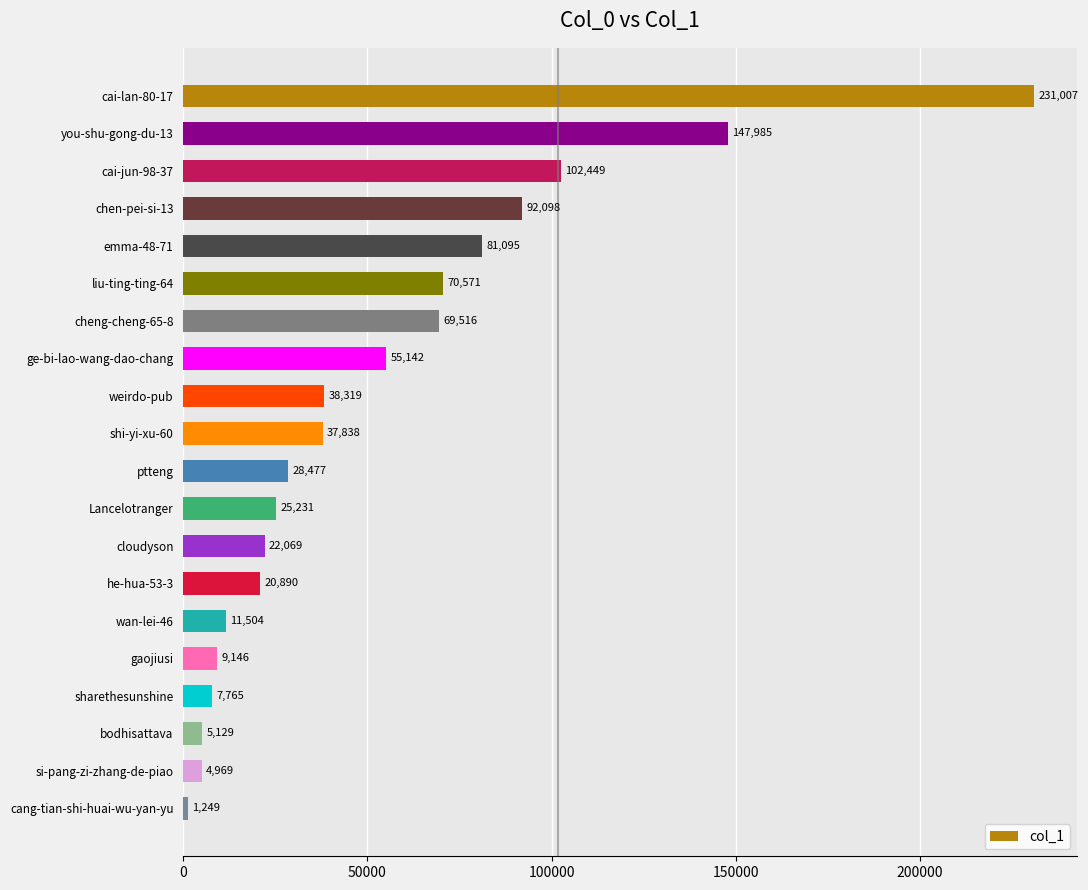

Between sharethesunshine and si-pang-zi-zhang-de-piao, which is larger?

sharethesunshine